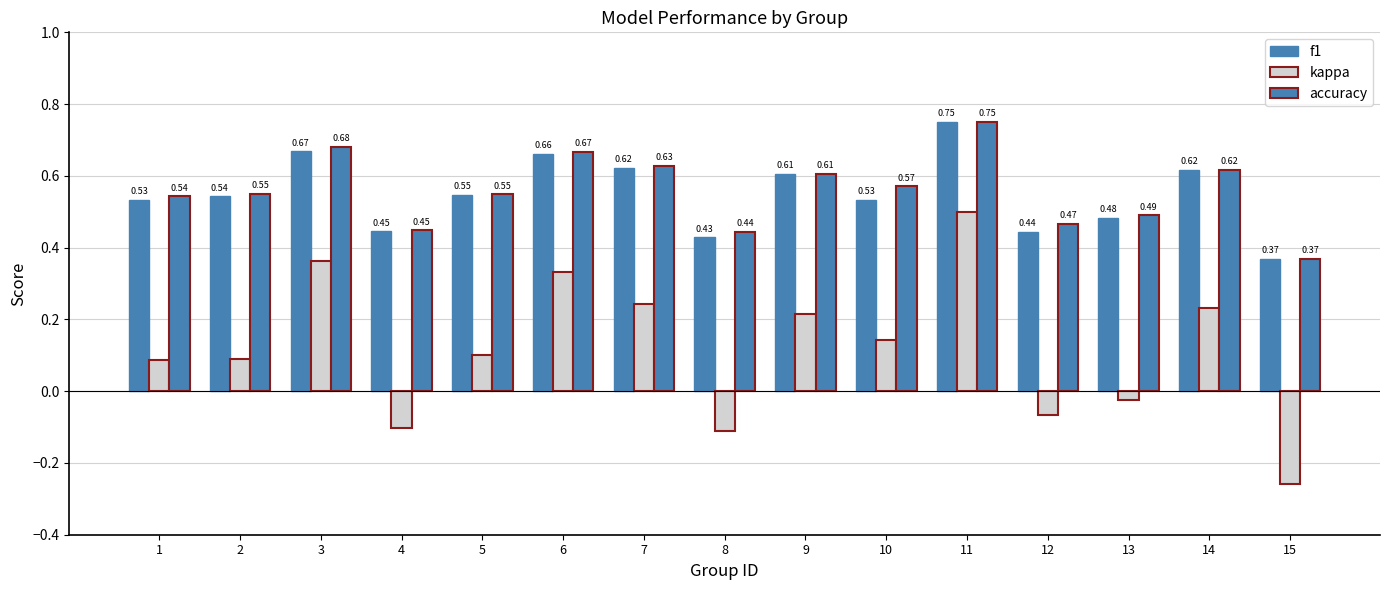

Is the value of kappa at 14 greater than the value of f1 at 7?

No